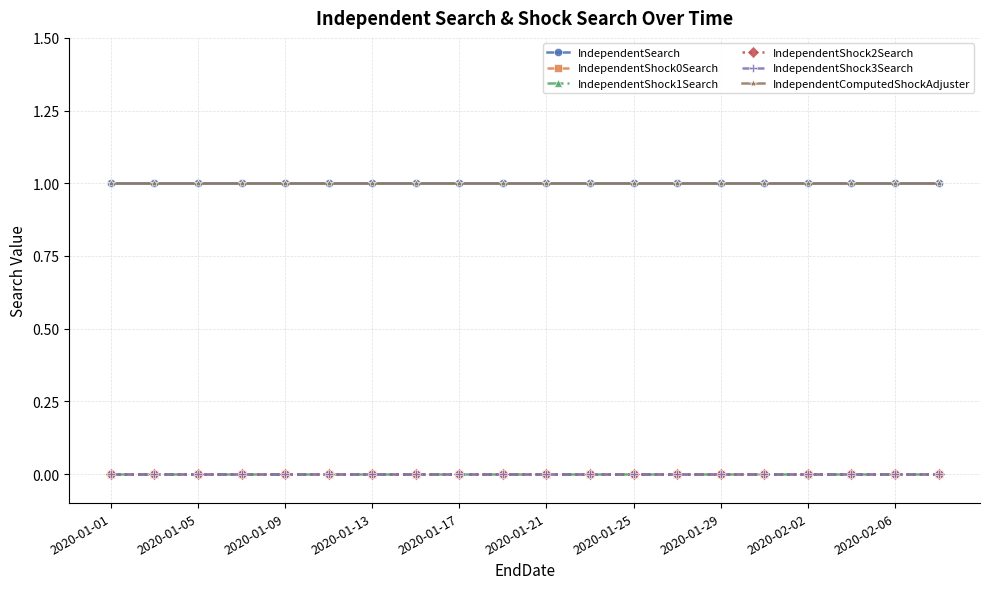

Which category has the lowest value across all series?

2020-01-01